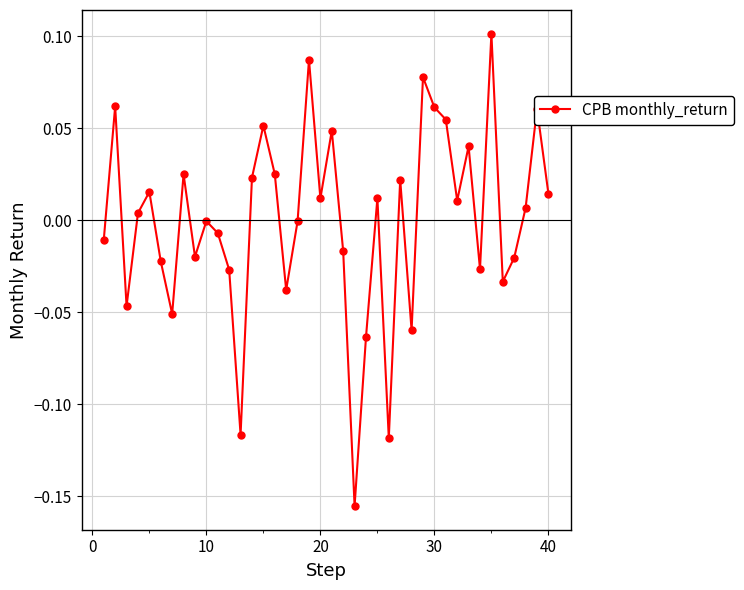

How many interior local valleys (lower than both neighbors) does the data have?

12